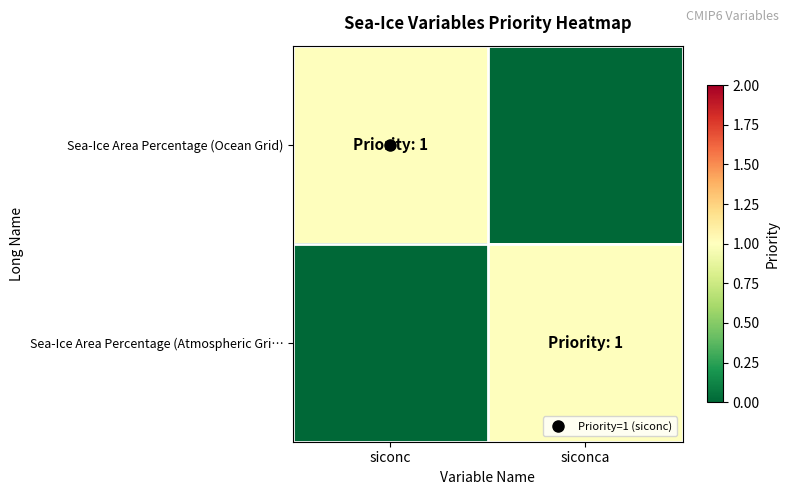

Reading left to right, list all the values displayed in this chart.

Sea-Ice Area Percentage (Ocean Grid): siconc=1	siconca=0
Sea-Ice Area Percentage (Atmospheric Gri…: siconc=0	siconca=1